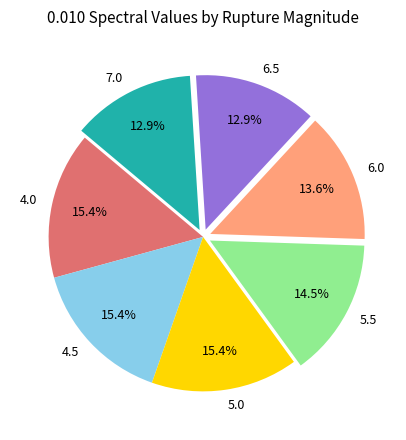

How many slices are in this pie chart?

7